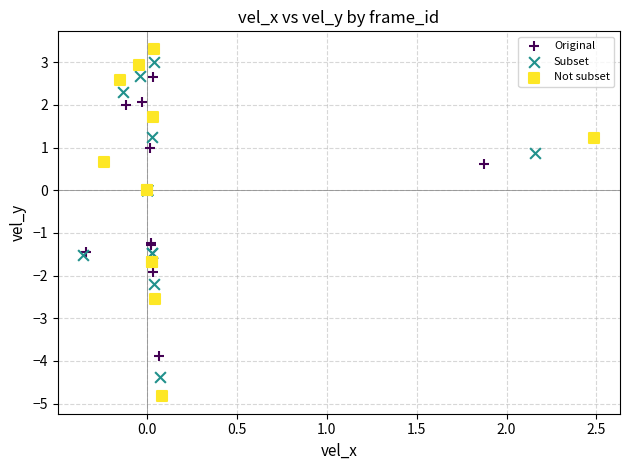

Which series has the widest spread of Y values?

Not subset